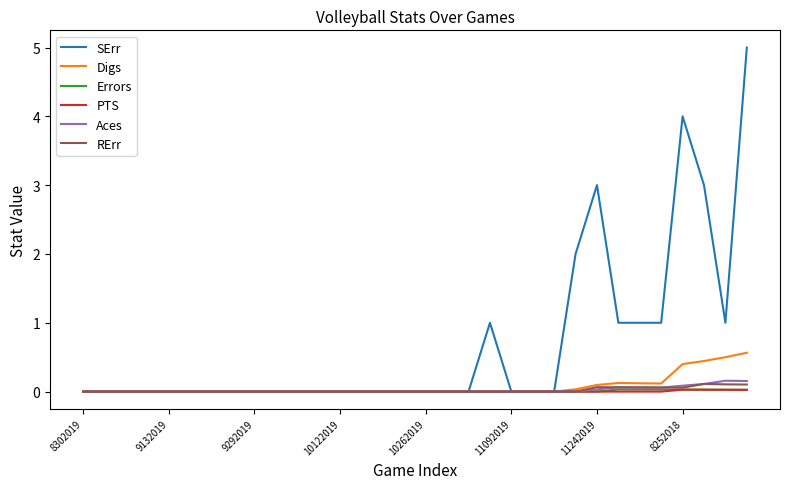

How many lines are shown in the chart?

6